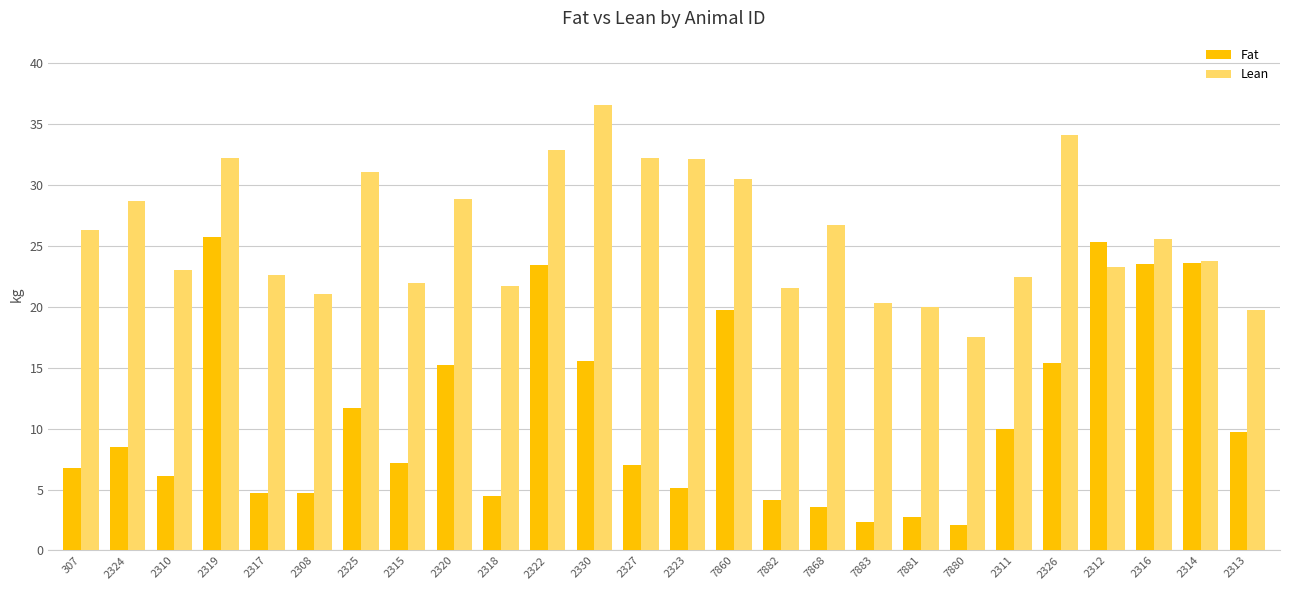

What is the lowest value of the Lean series?

17.5